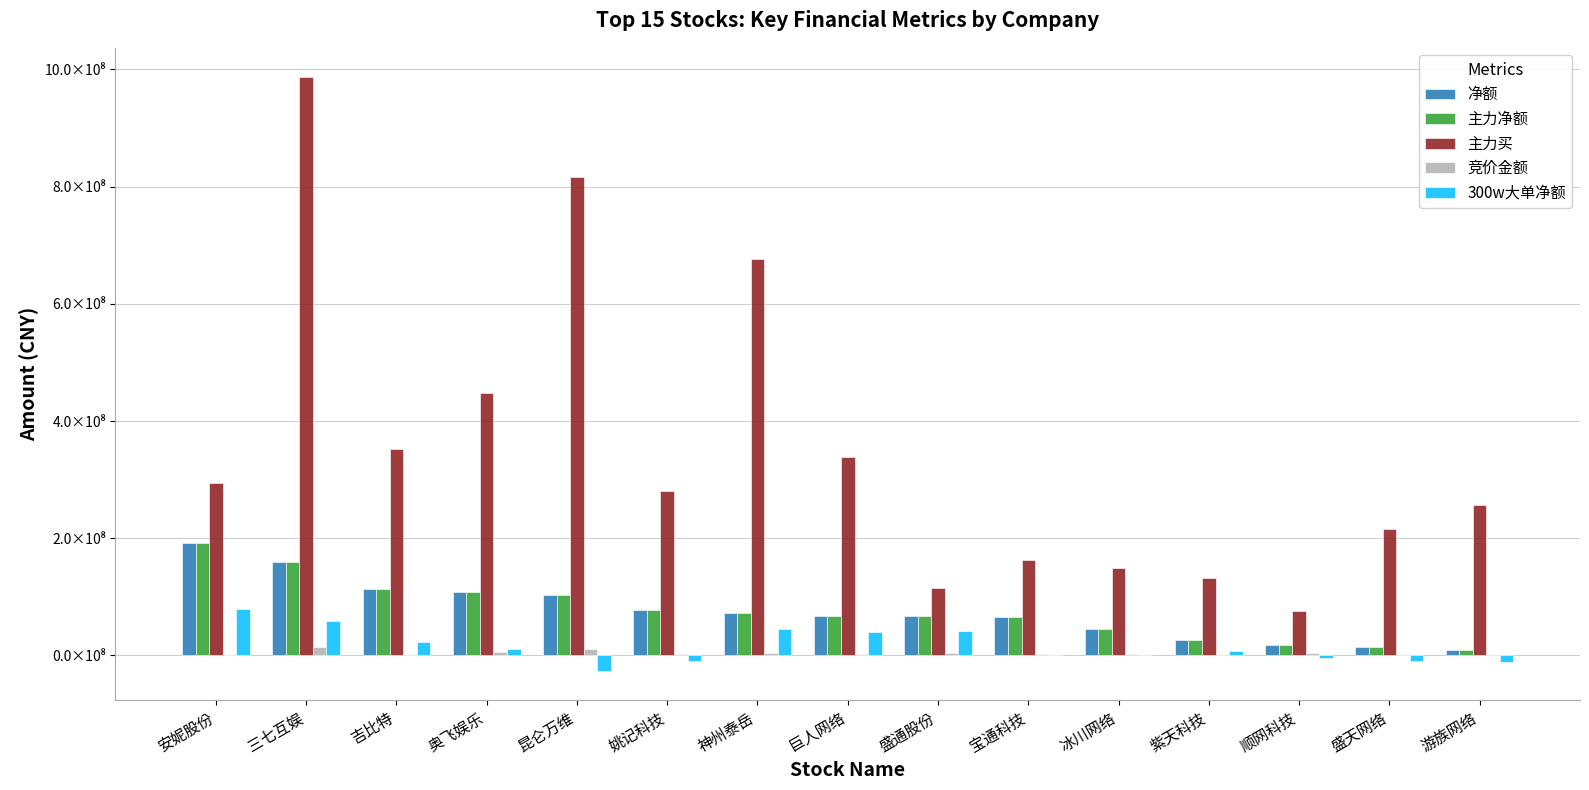

Which series has the widest spread of values?

主力买